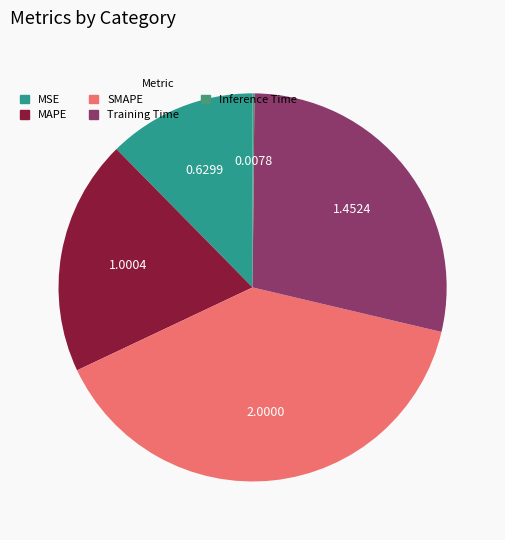

Does MAPE represent more than half of the total?

No